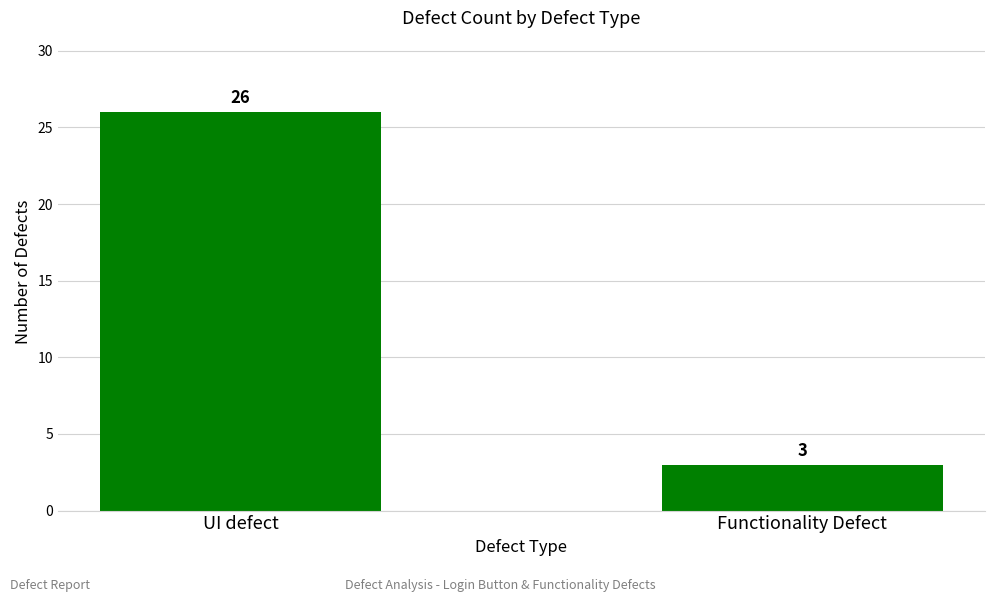

Reading right to left, list all the values displayed in this chart.

3	26